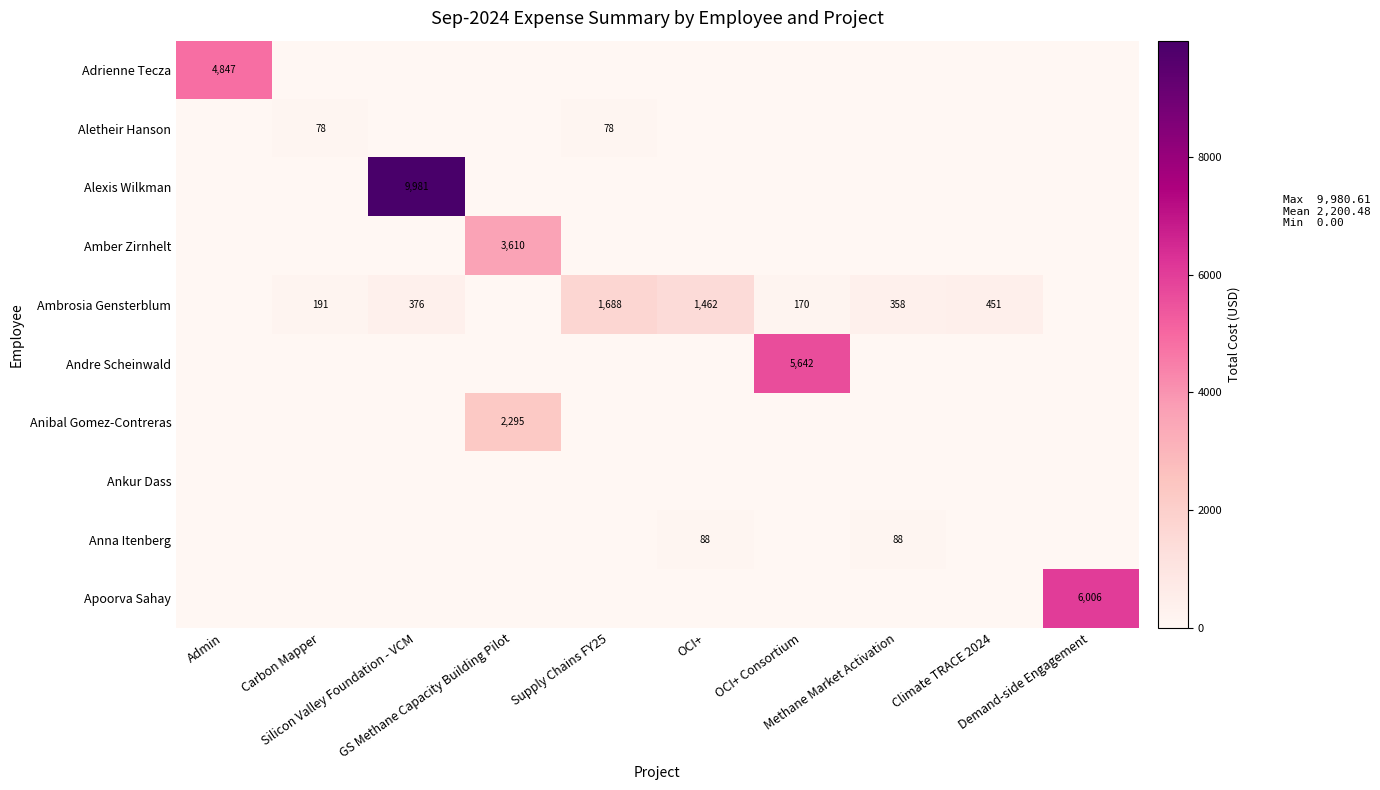

At which category does the chart reach its peak across all series?

Silicon Valley Foundation - VCM